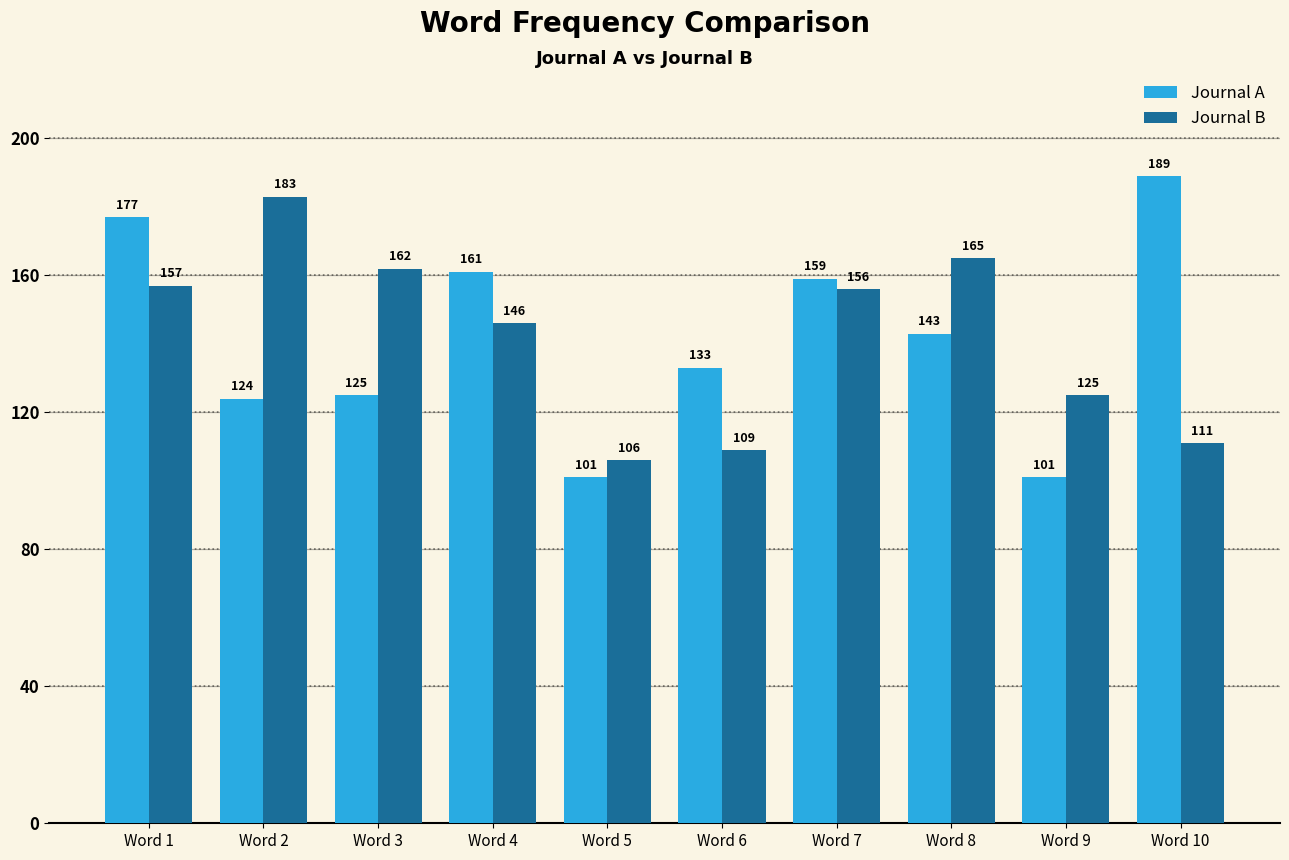

Between Word 1 and Word 10, which series saw the biggest shift?

Journal B